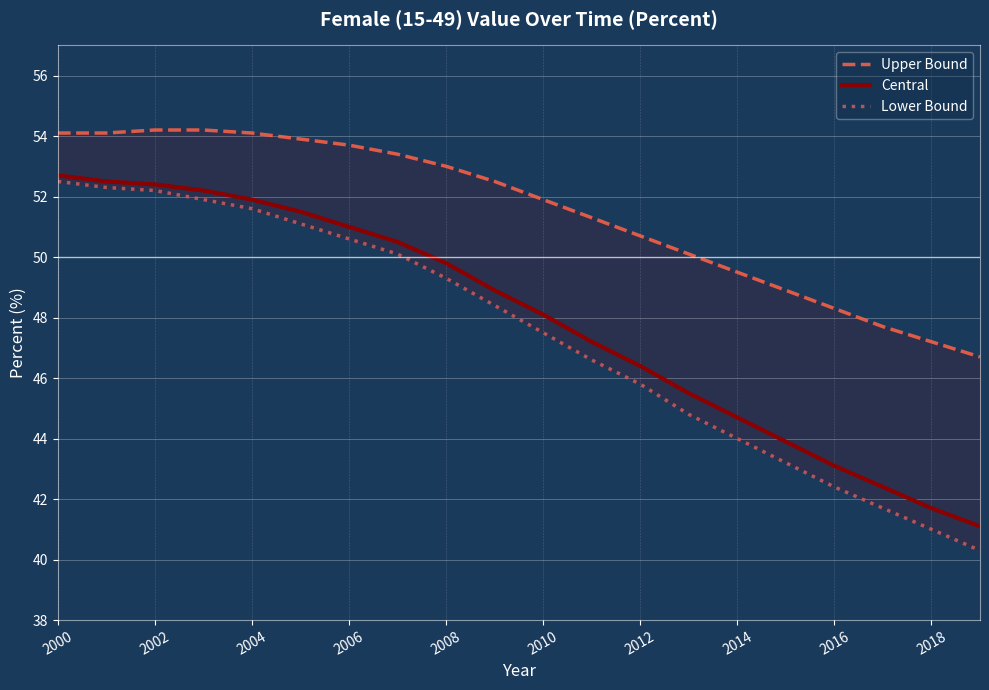

At how many categories does at least one series exceed 51?

12